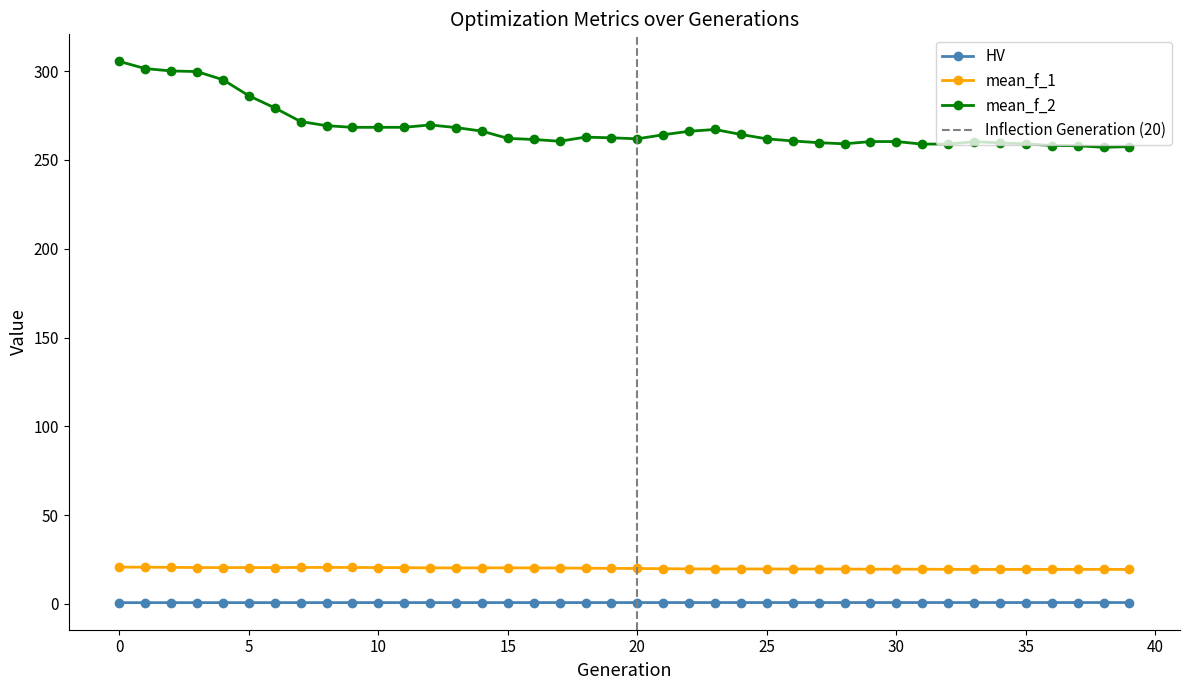

True or false: mean_f_2 has more than 2 points higher than both neighbors.

True